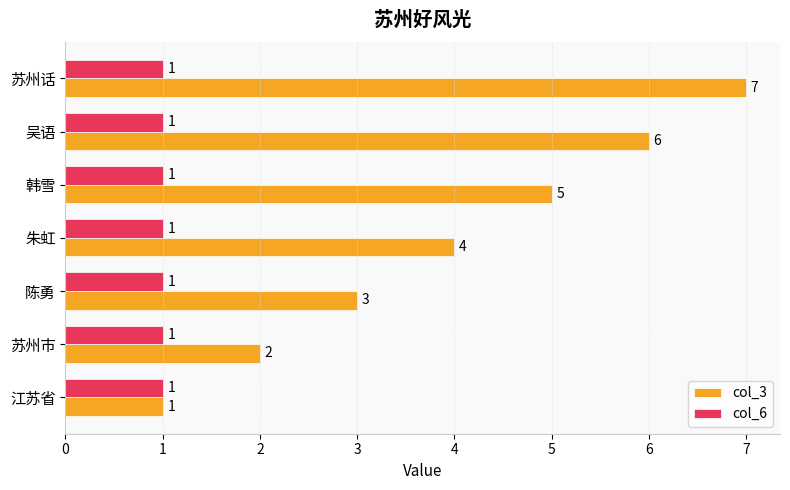

Count the number of data series in this chart.

2